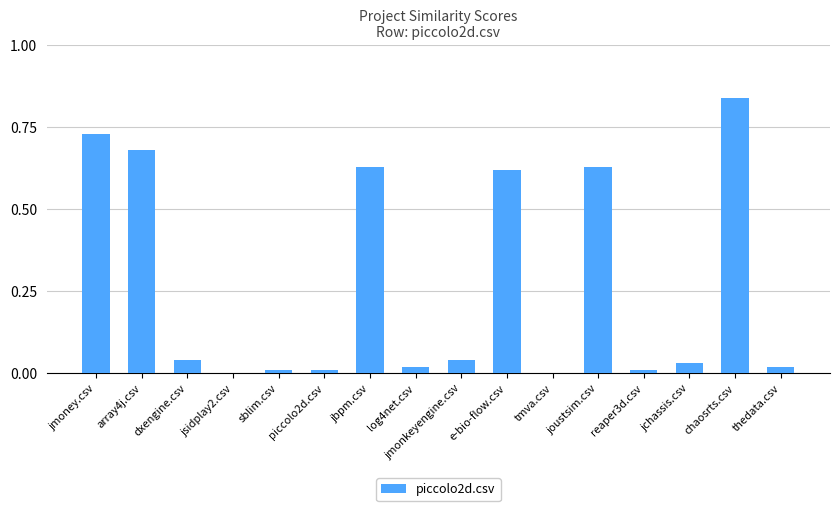

Between log4net.csv and chaosrts.csv, which is larger?

chaosrts.csv